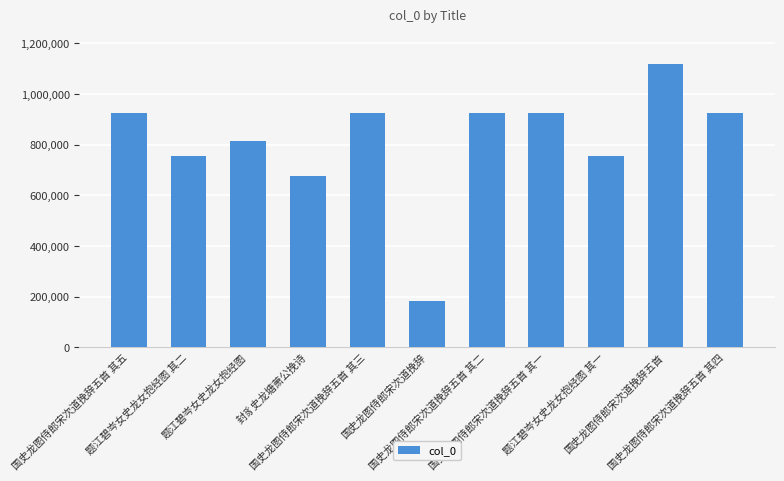

How many series are shown in this chart?

1